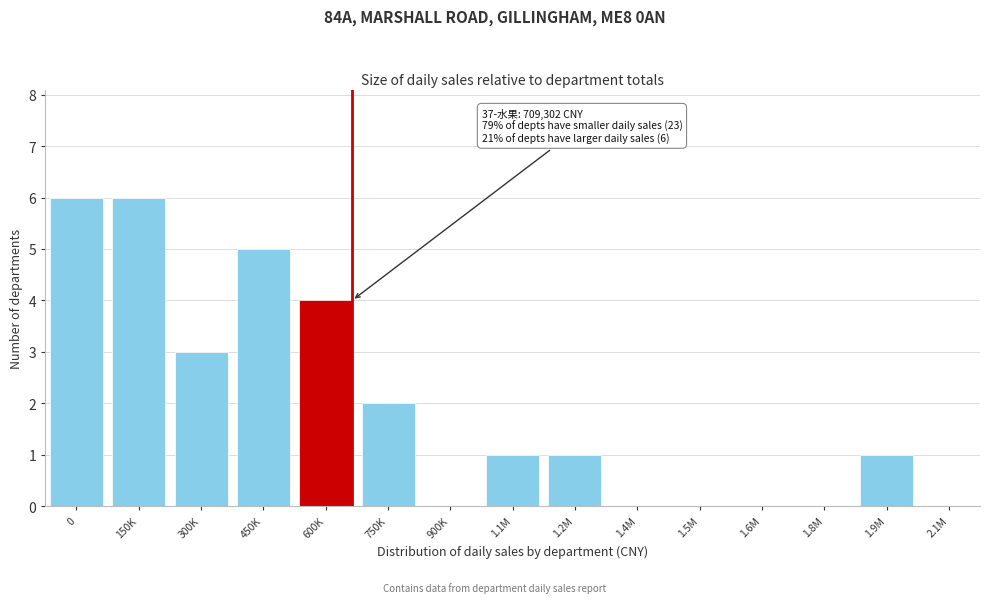

Reading left to right, transcribe all the data shown in this chart.

0=6	150K=6	300K=3	450K=5	600K=4	750K=2	900K=0	1.1M=1	1.2M=1	1.4M=0	1.5M=0	1.6M=0	1.8M=0	1.9M=1	2.1M=0